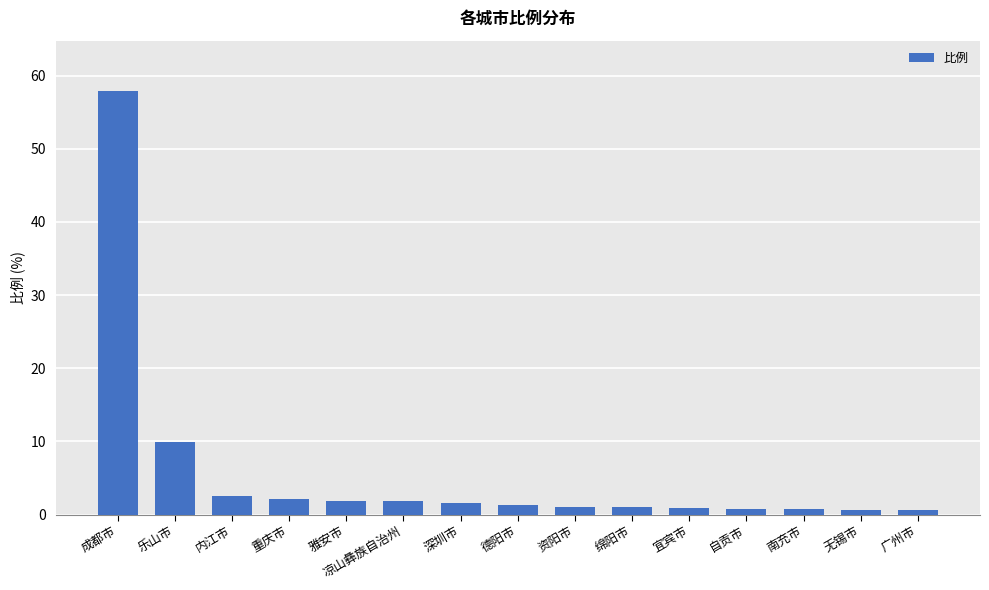

True or false: the data shows 57.8 at 成都市.

True